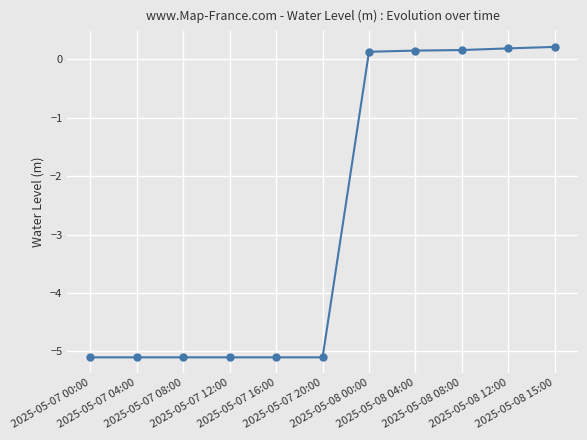

What is the sum of all values?

-29.8